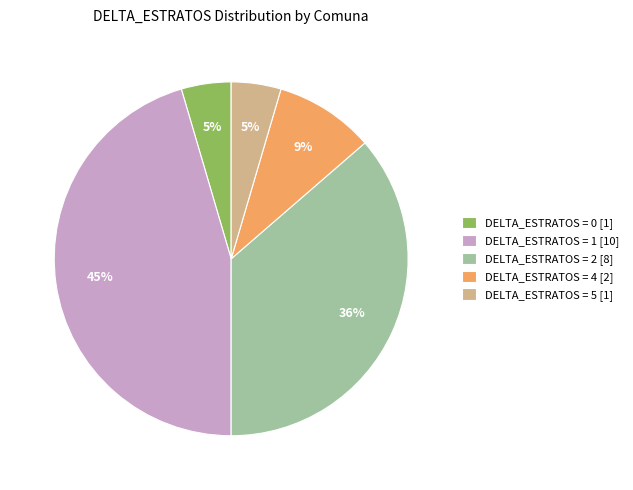

To the nearest percent, what is the average slice percentage?

20%